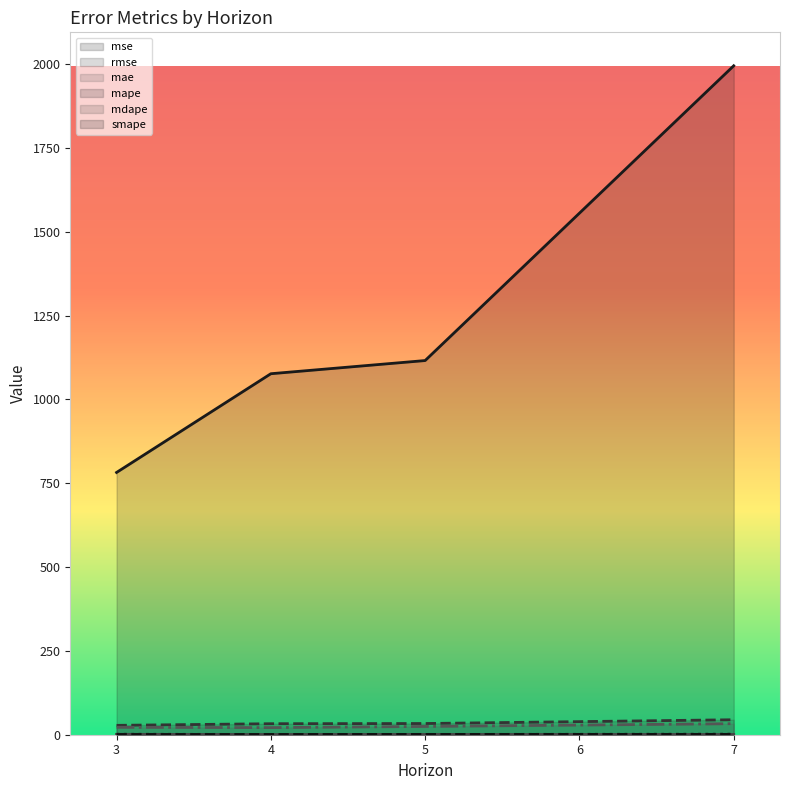

What is the sum of all mape values?

4.8